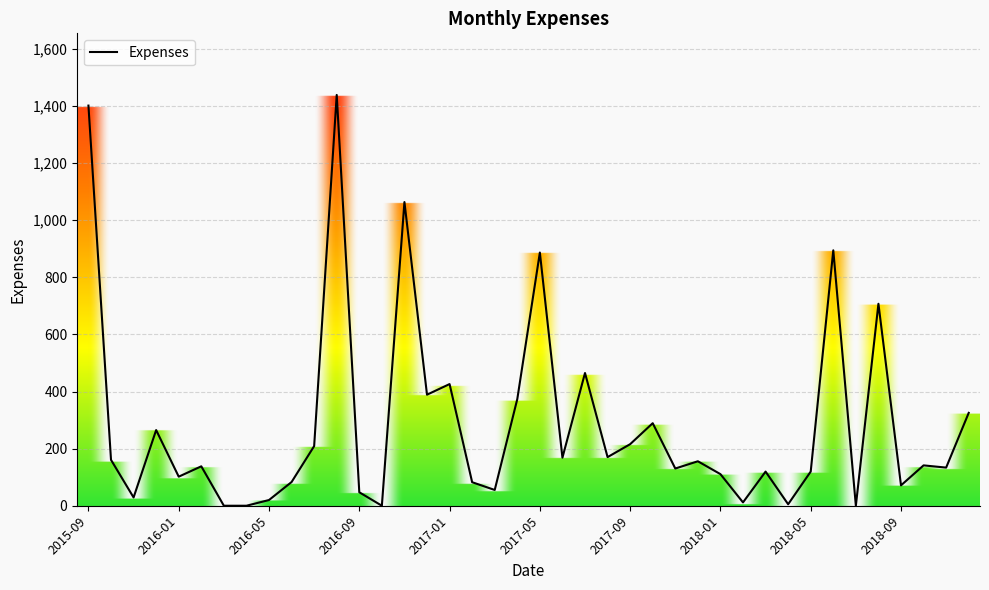

What is the difference between the maximum and minimum values?

1438.7